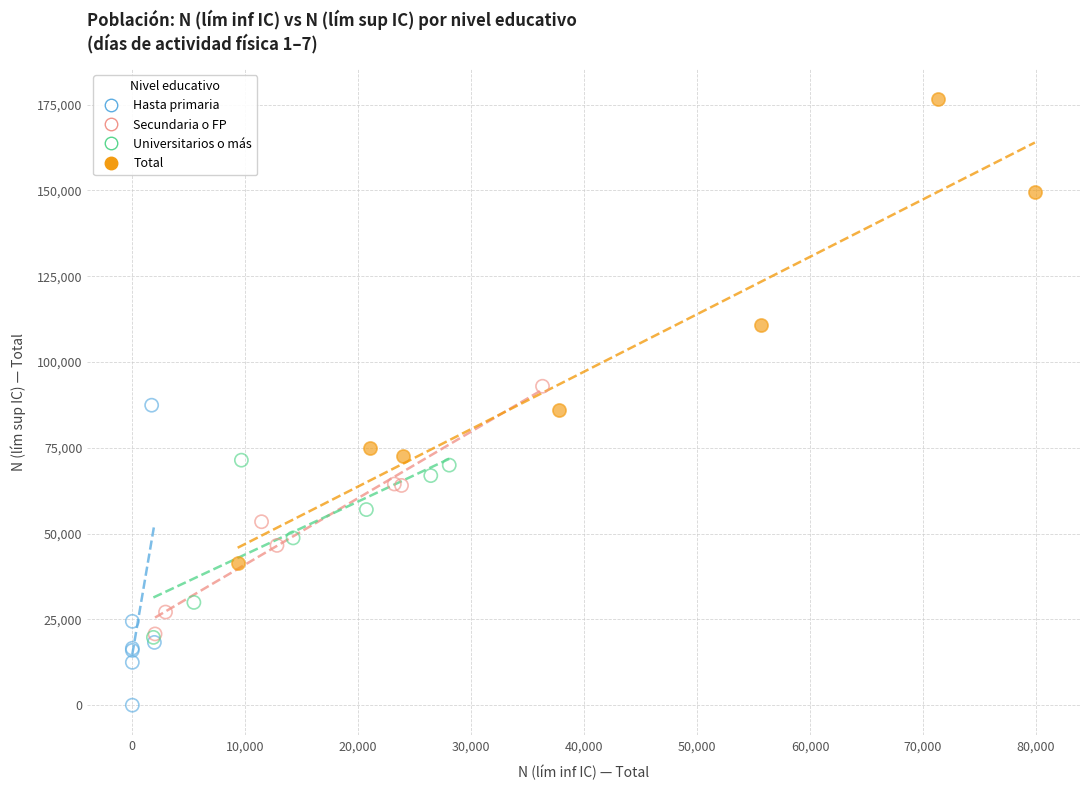

Which series contains the highest Y value?

Total